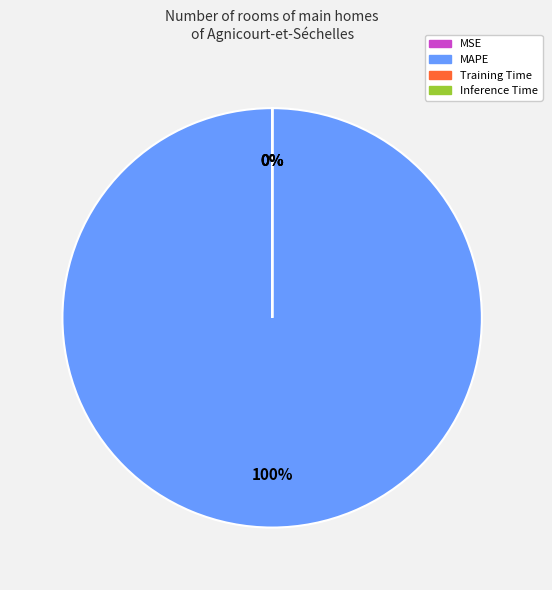

What is the majority slice?

MAPE